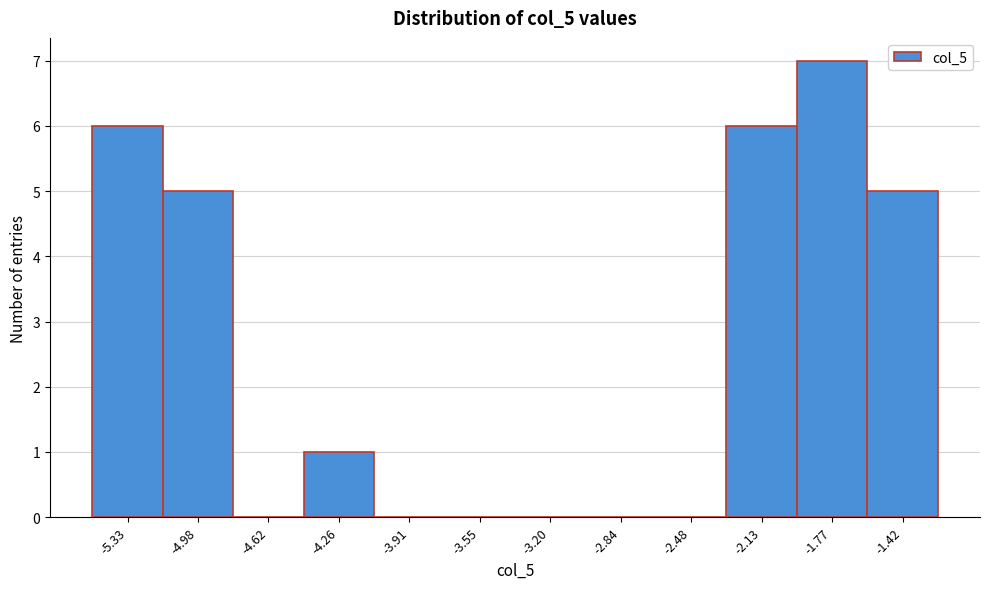

Over which range of the x-axis is the bar tallest?

-1.95 to -1.60